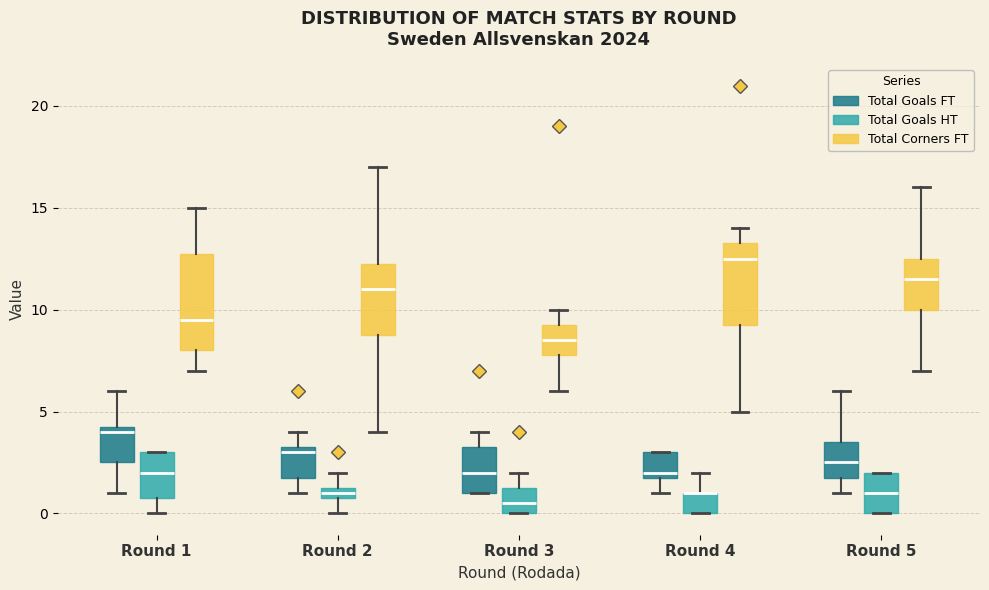

Where is the lower edge of the box for Round 3 (Total Goals FT) on the y-axis? The values are not printed on the chart, so give them approximately, as read against the axis.

1.0